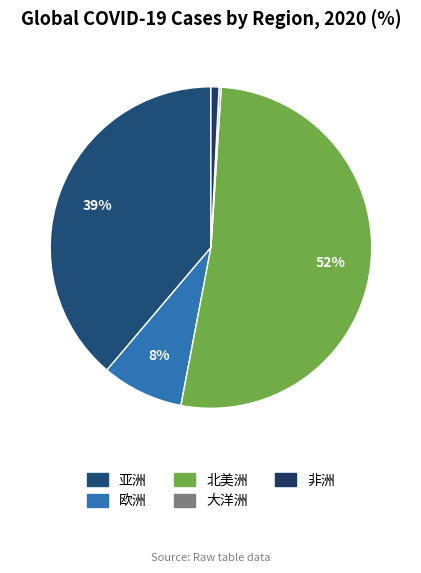

To the nearest percent, what percentage of the pie is 亚洲?

39%